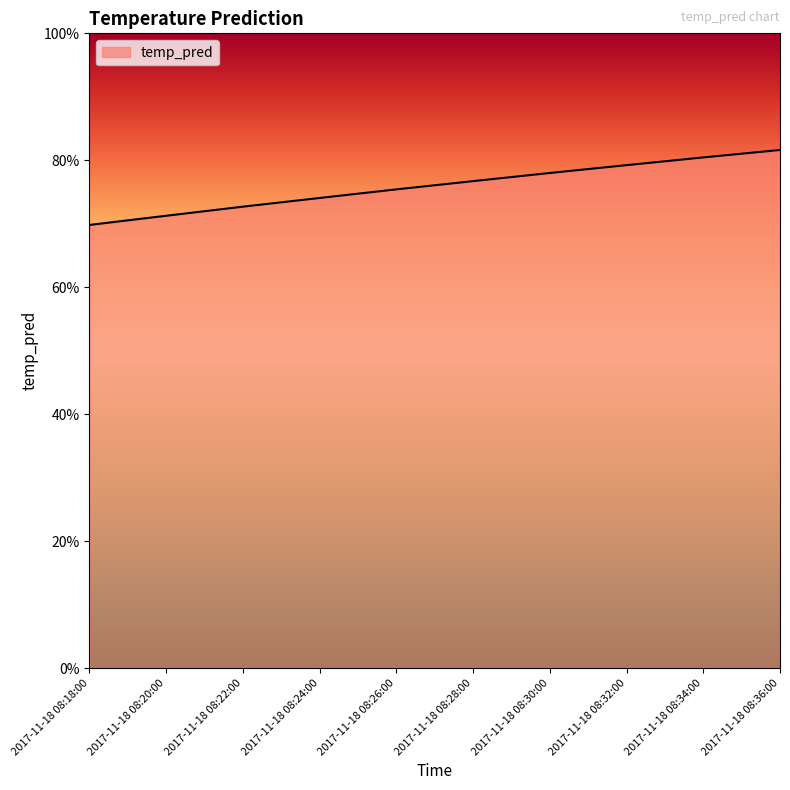

Reading left to right, what are all the values shown in this chart?

0.7	0.7	0.7	0.7	0.8	0.8	0.8	0.8	0.8	0.8